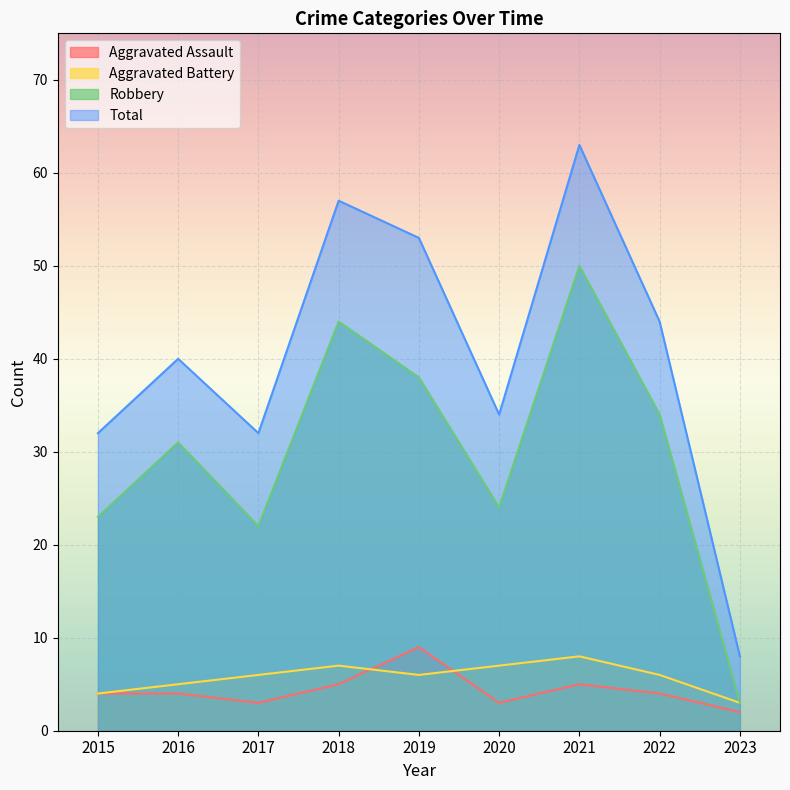

What is the value of the Total point at the 5th from the left?

53